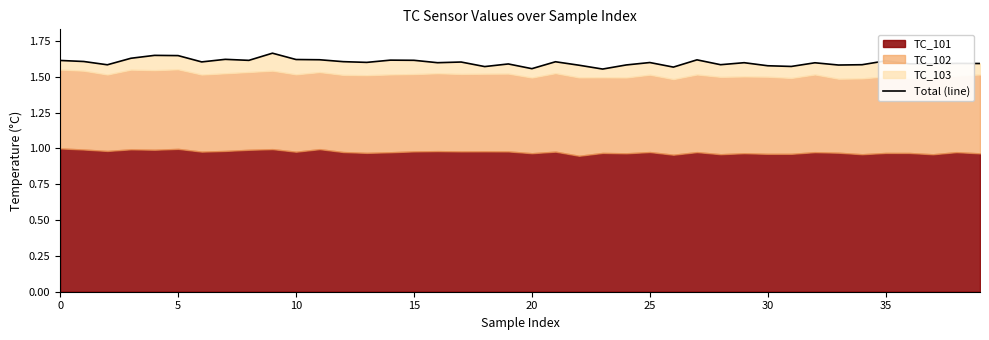

What is the label of the 23rd point from the left?

22